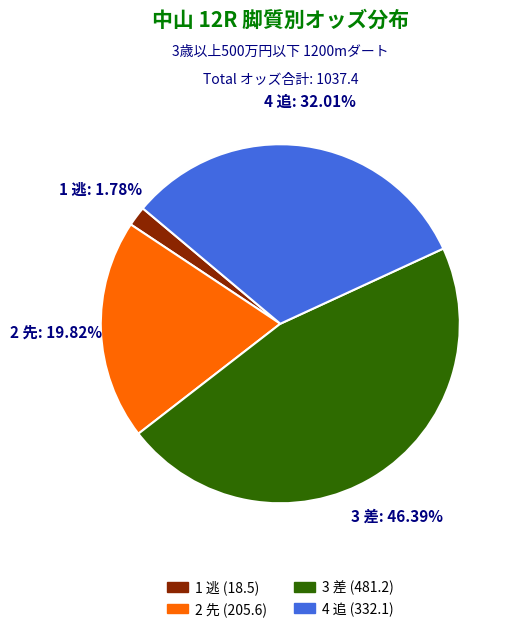

Is there a majority slice in this chart?

No